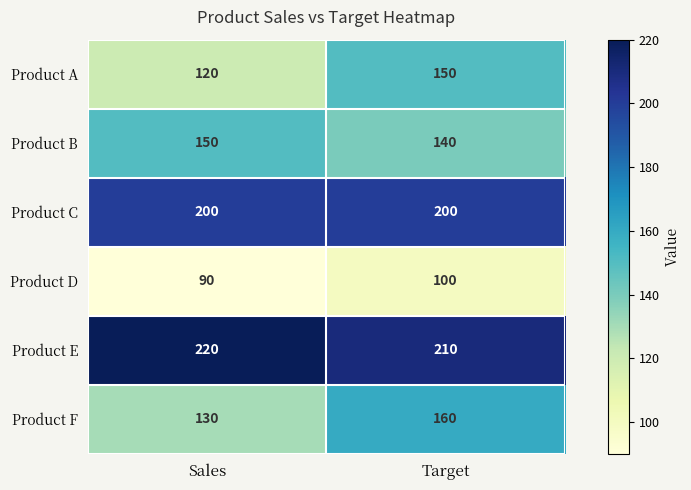

The Product D series shows 100 at Target. True or false?

True